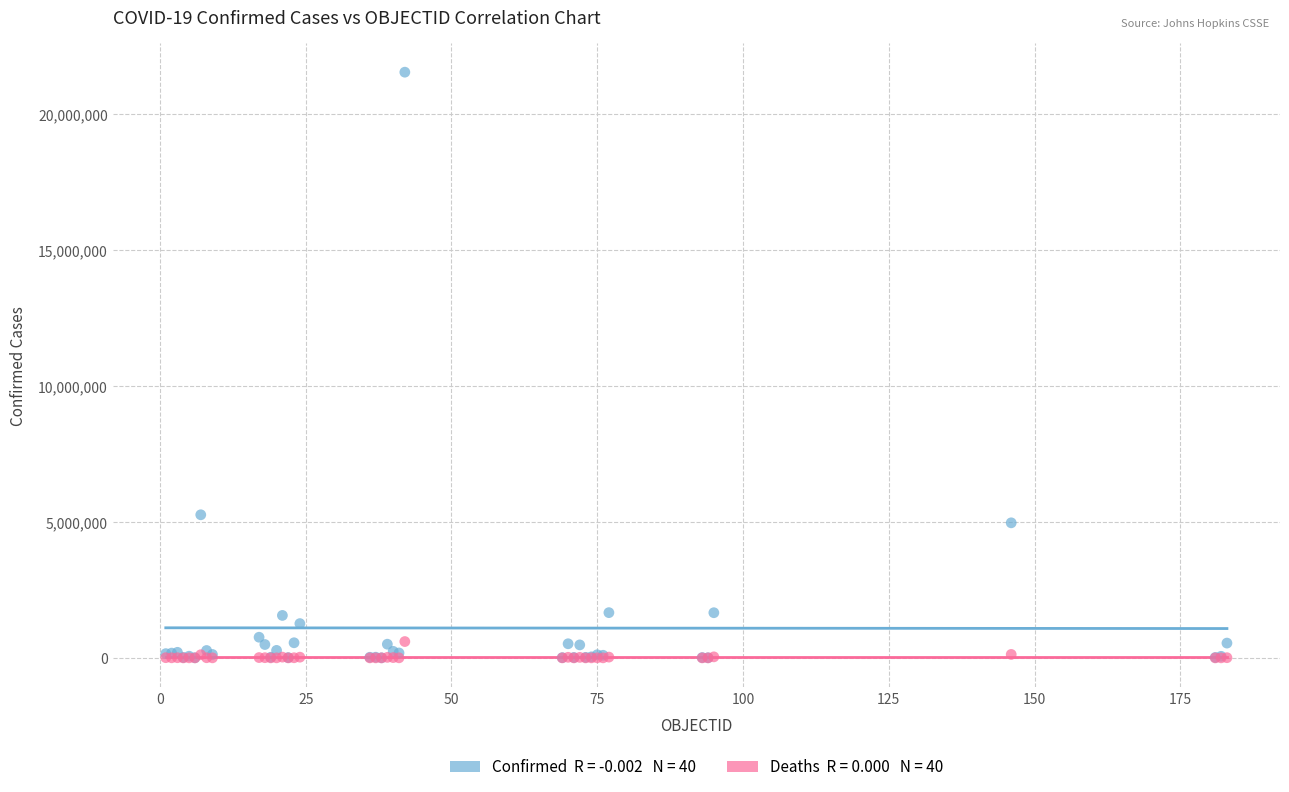

Across all series, what Y value is closest to 10775366?

5265058